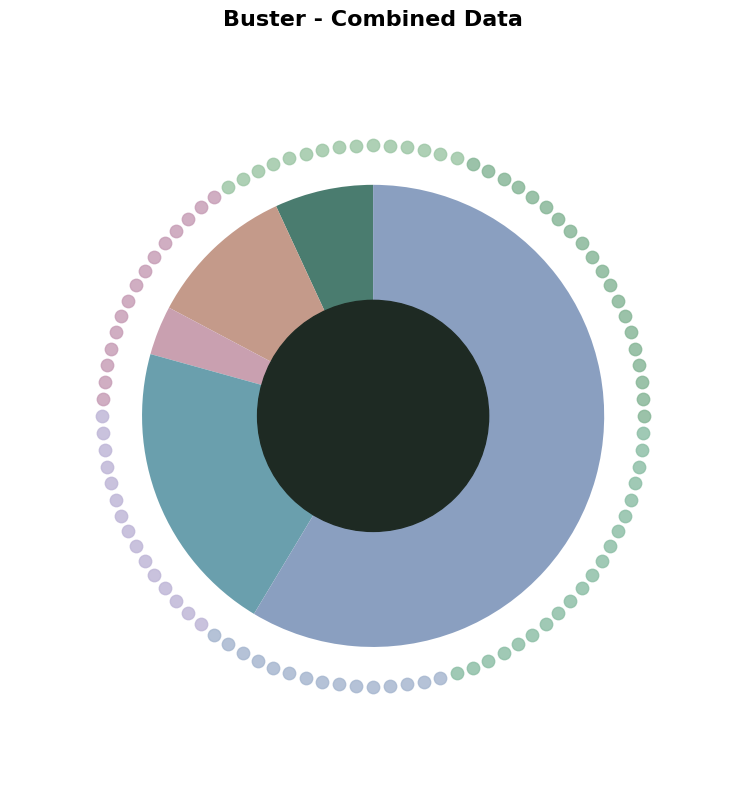

Between Criminal Sexual Assault and Aggravated Battery, which is larger?

Aggravated Battery